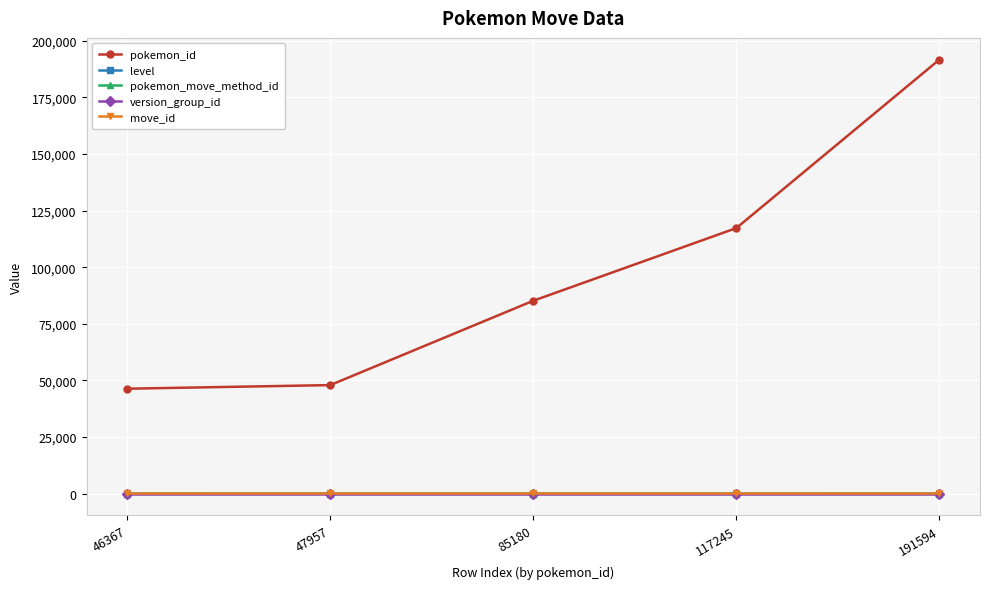

Is the value of pokemon_id at 191594 greater than the value of move_id at 191594?

Yes